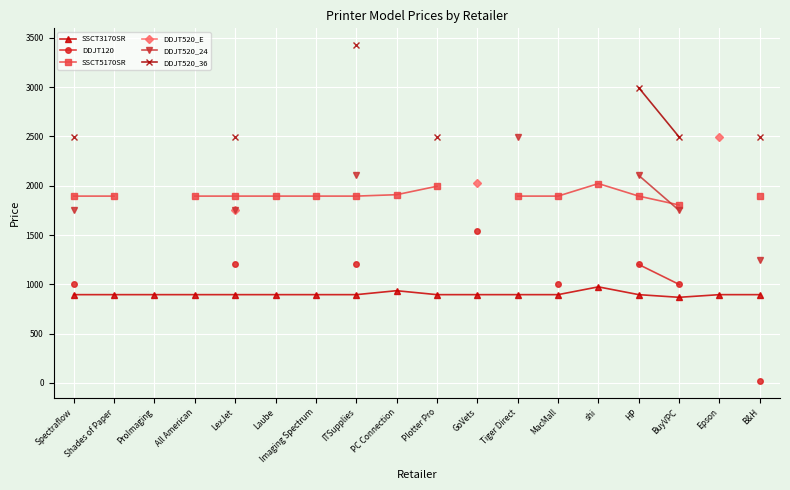

Which series has the widest spread of values?

DDJT120